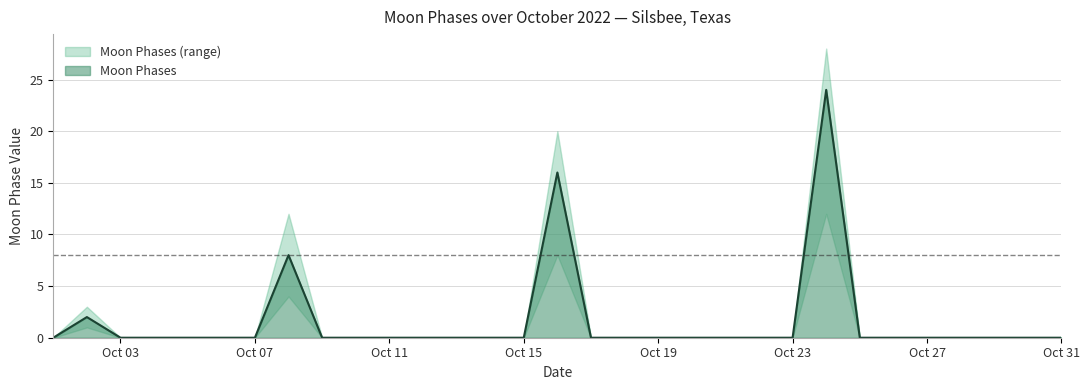

What is the highest value of the Moon Phases series?

24